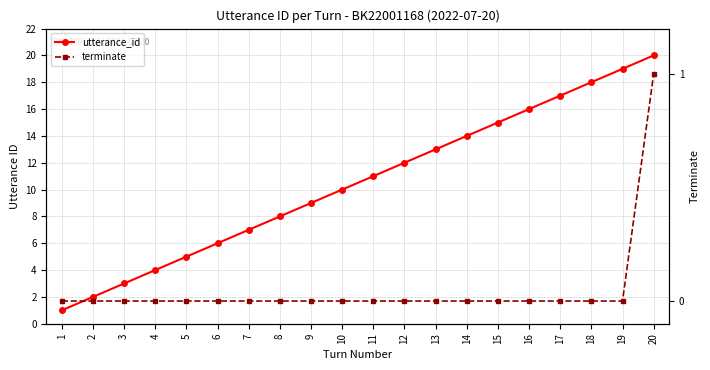

What is the sum of all terminate values?

1